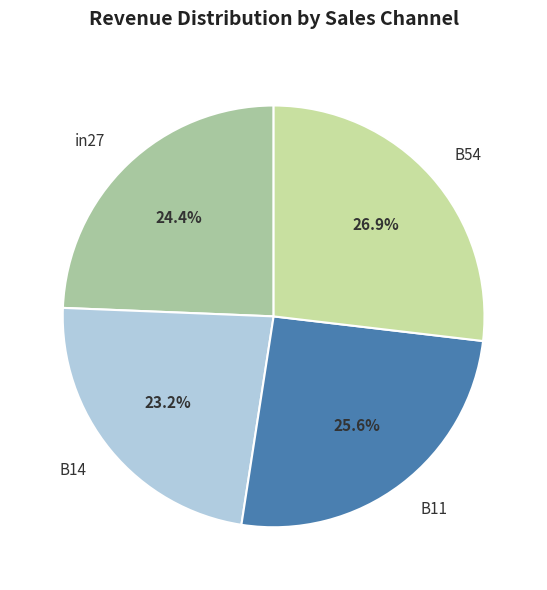

Which slice is the smallest?

B14